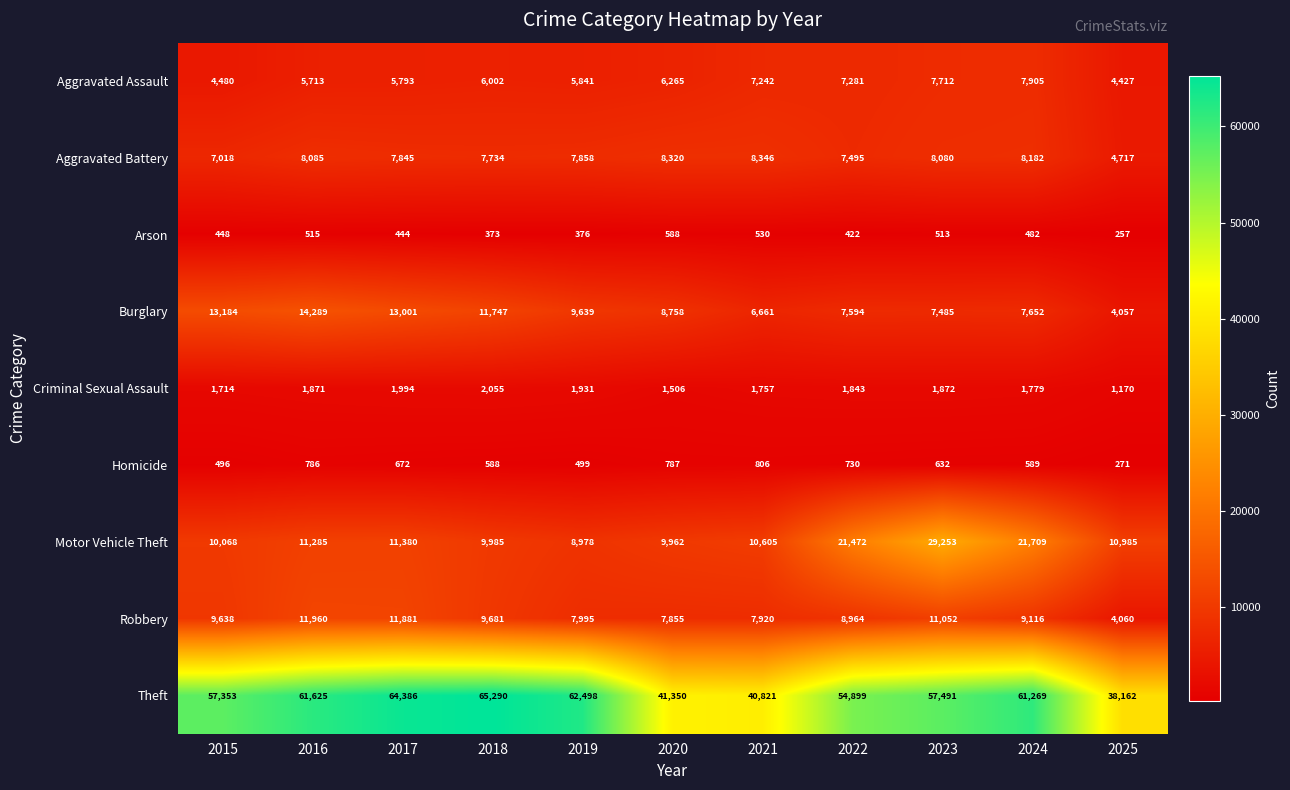

How many series are shown in this chart?

9